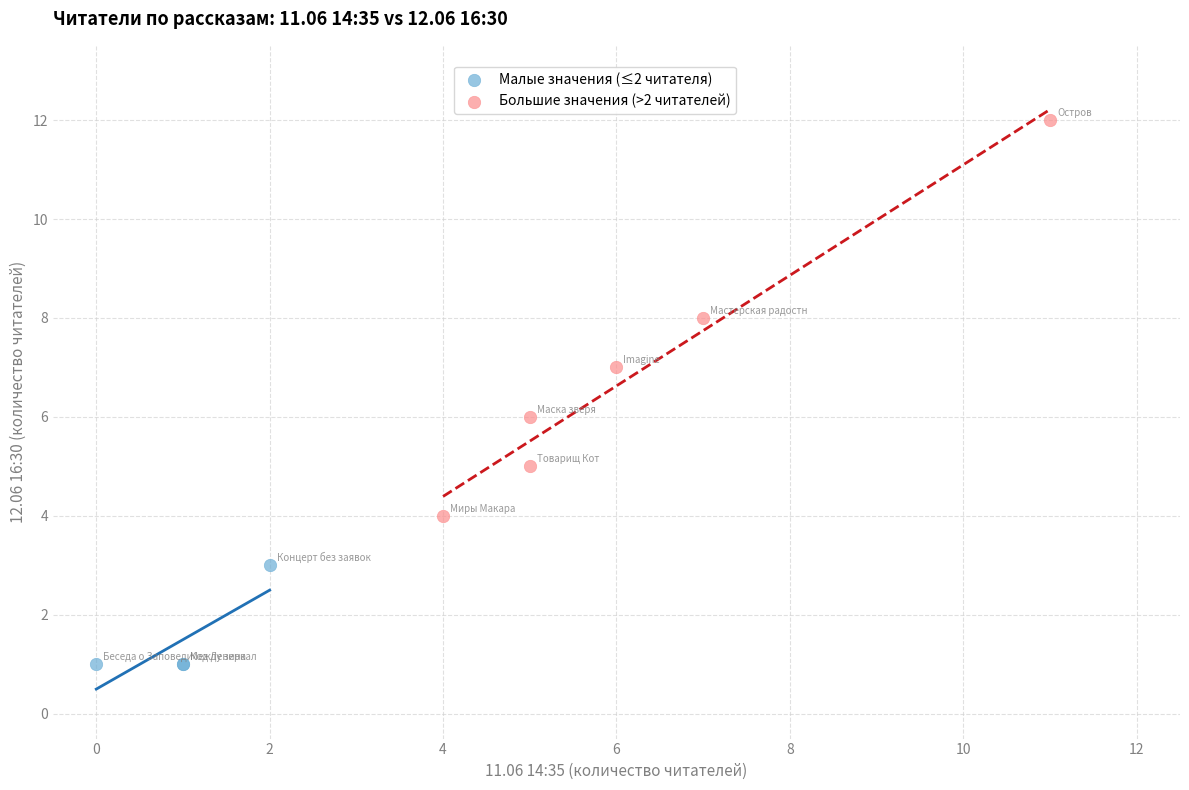

Which series has the largest Y range (max minus min)?

Большие значения (>2 читателей)